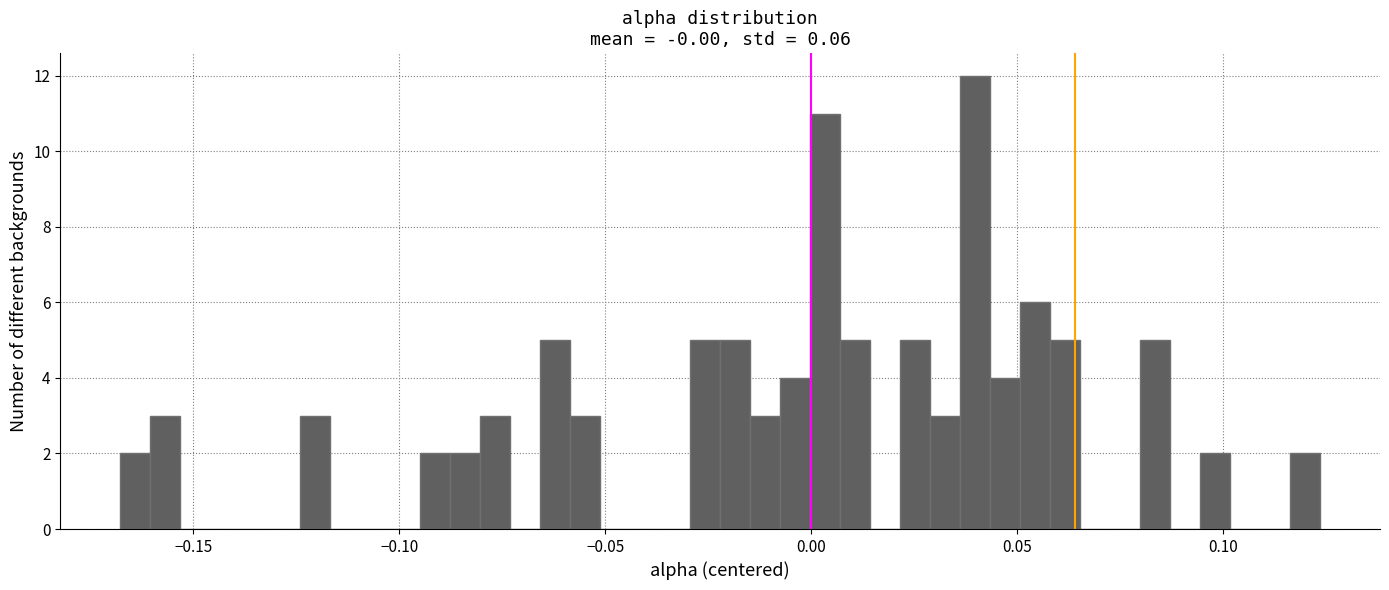

Around what value on the x-axis is the tallest bar? Give the approximate position of its centre, as read against the axis.

0.040